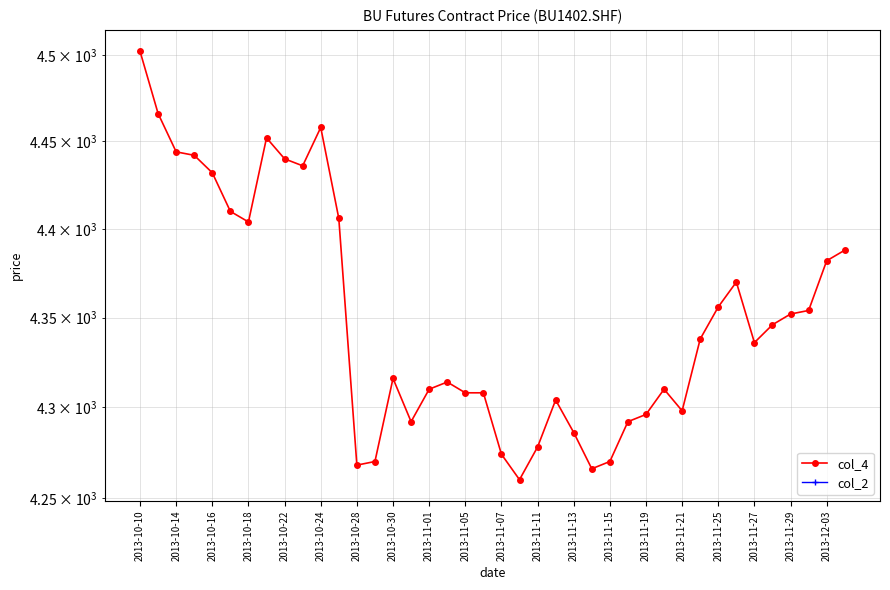

Which series has the largest total across all categories?

col_4